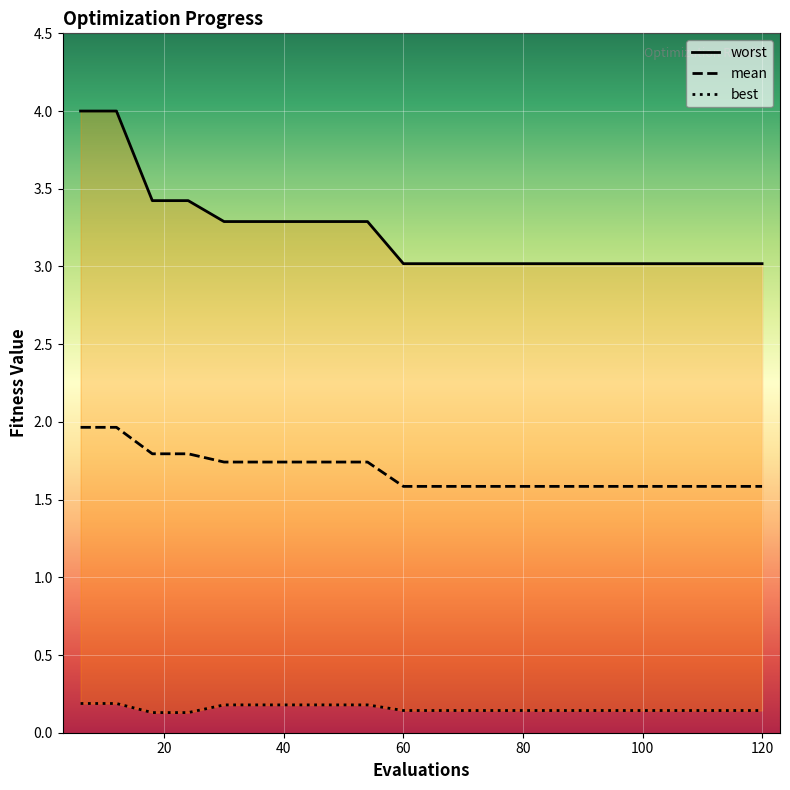

What is the sum of all worst values?

64.5